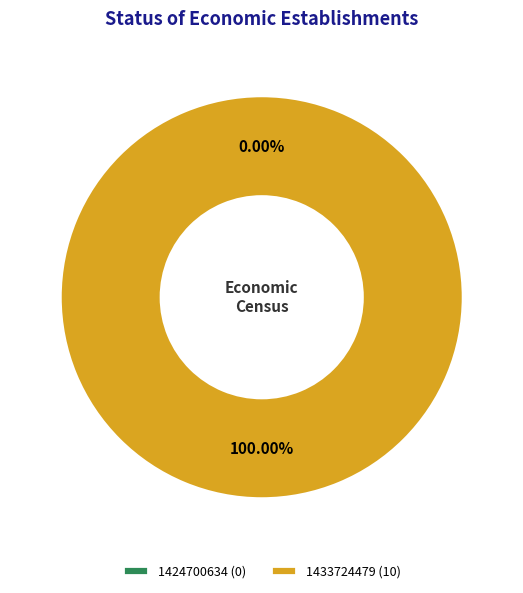

Which has a higher value, 1433724479 or 1424700634?

1433724479